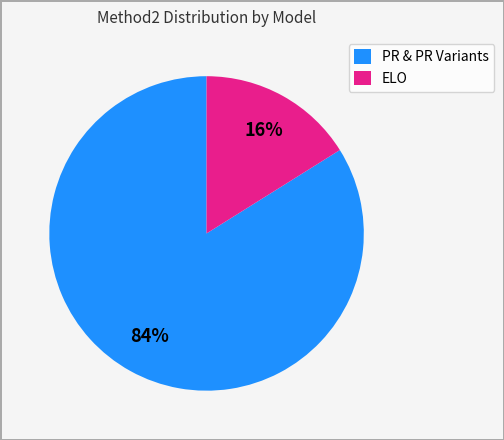

How many segments does this pie chart have?

2